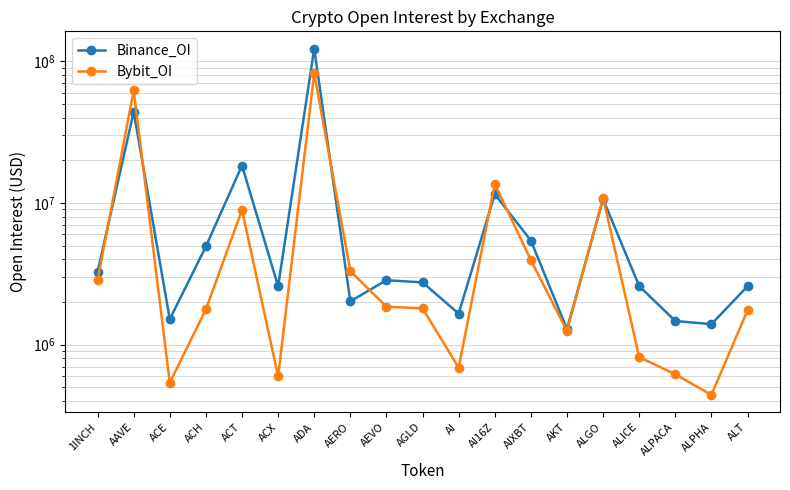

At how many categories does at least one series exceed 30885414?

2